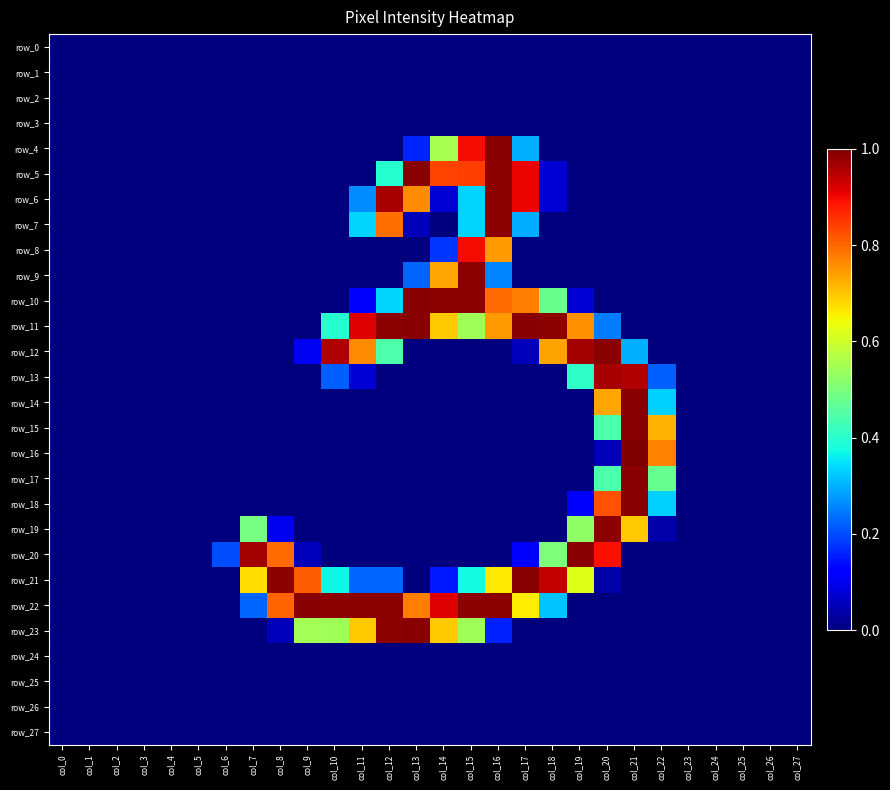

Between col_14 and col_27, which series saw the biggest shift?

row_10